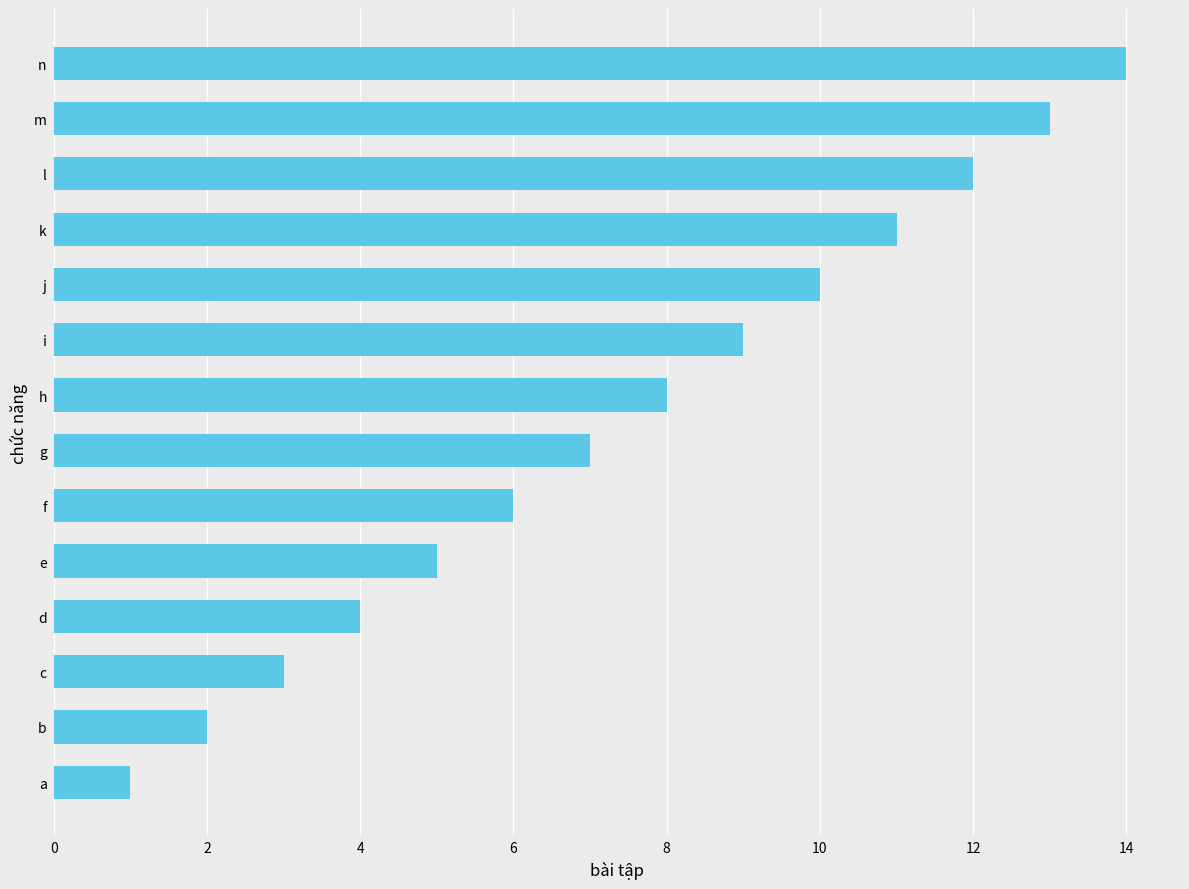

Which label corresponds to the largest value in the chart?

n